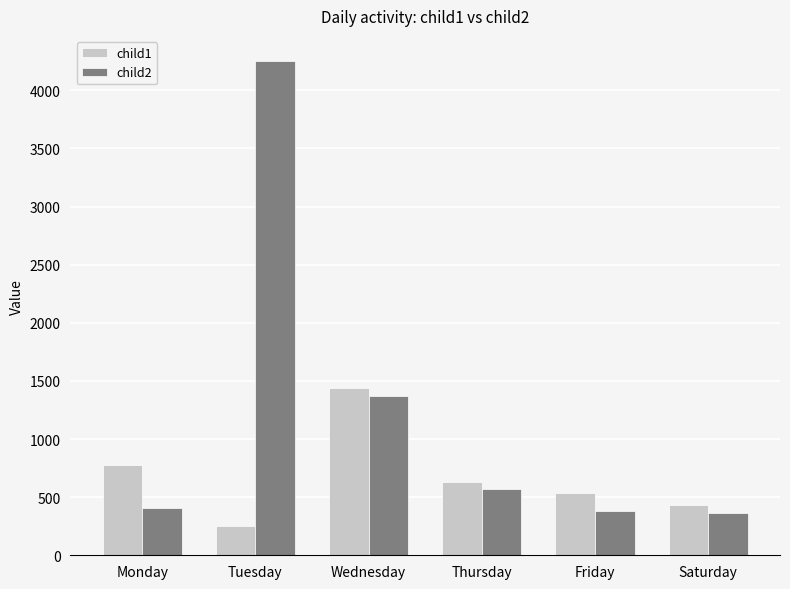

What is the minimum value shown in the chart?

252